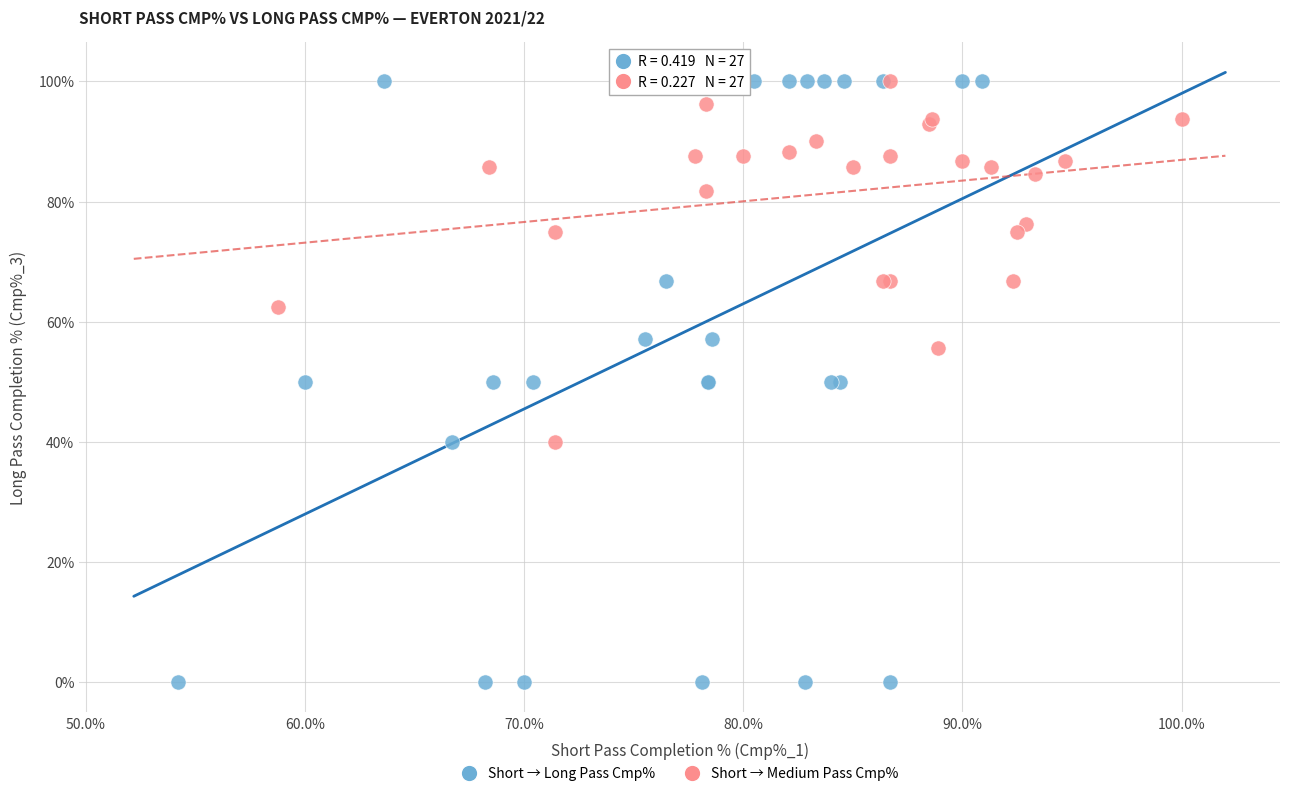

Which series has the widest spread of Y values?

Short → Long Pass Cmp%